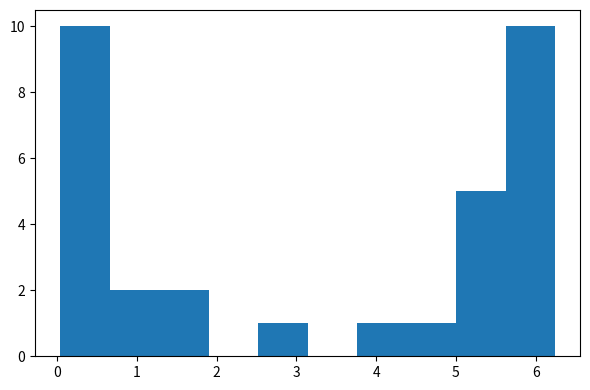

What is the height of the bar covering 5.6 to 6.2 on the x-axis? Neither the bar edges nor the heights are printed on the chart, so give them approximately, as read against the axes.

10